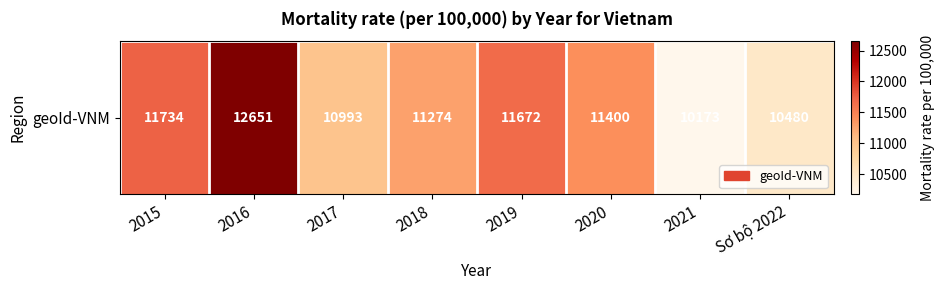

What is the difference between the second highest and minimum values?

1561